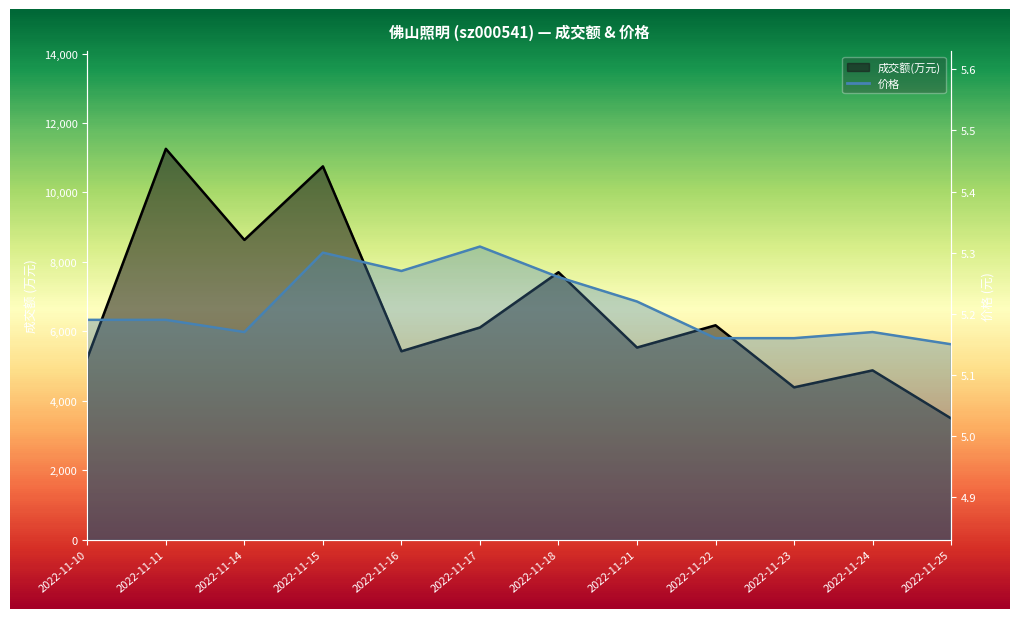

Where is the first local minimum for 价格?

2022-11-14